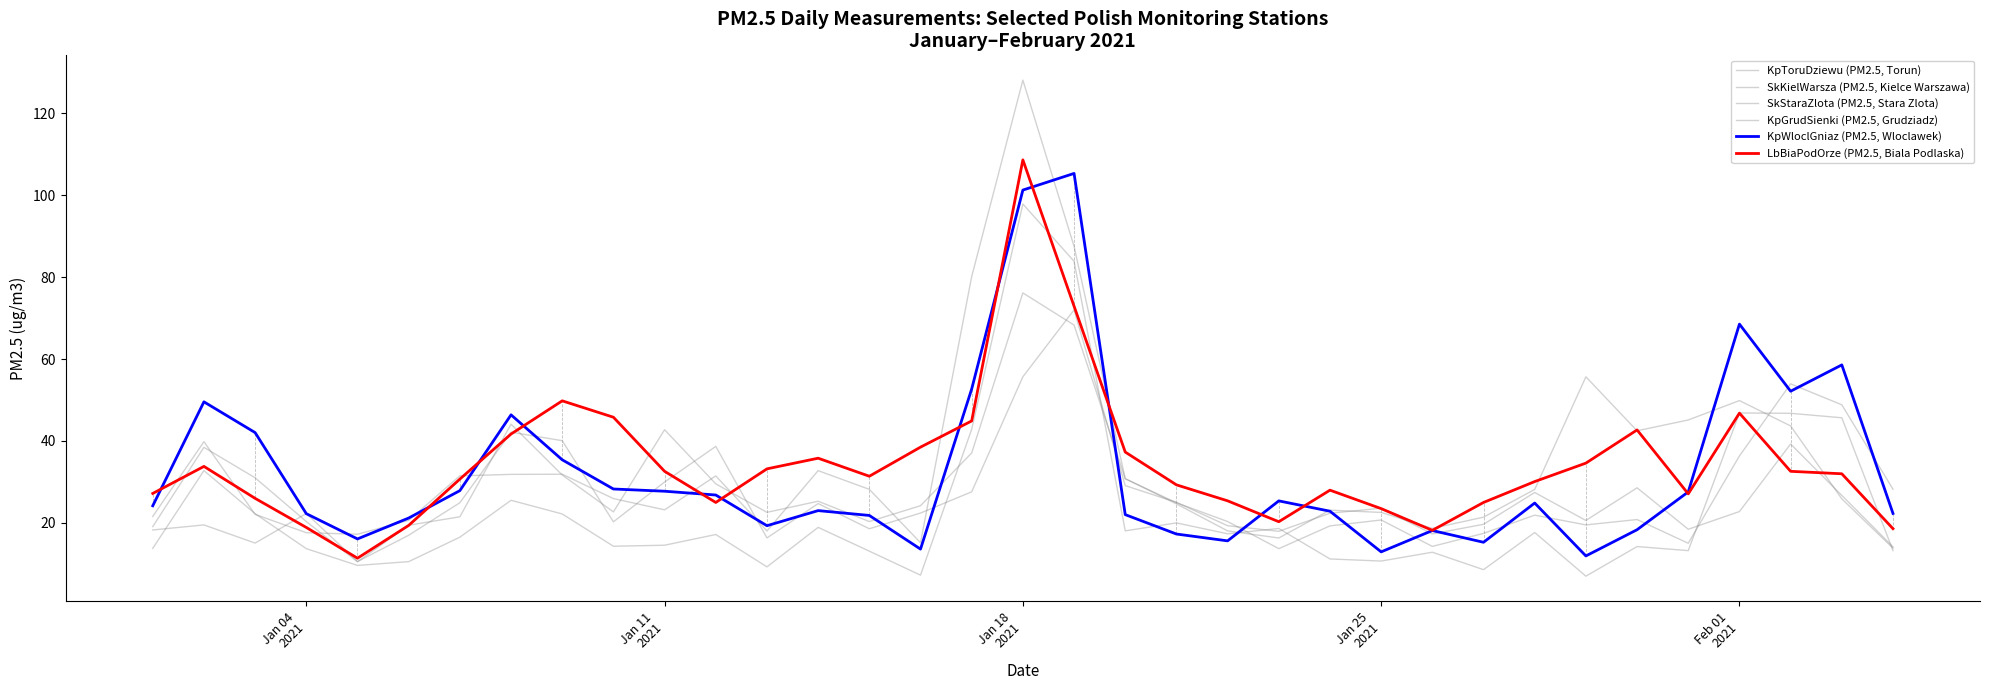

At which category is the sum across all series the highest?

Jan 18 2021